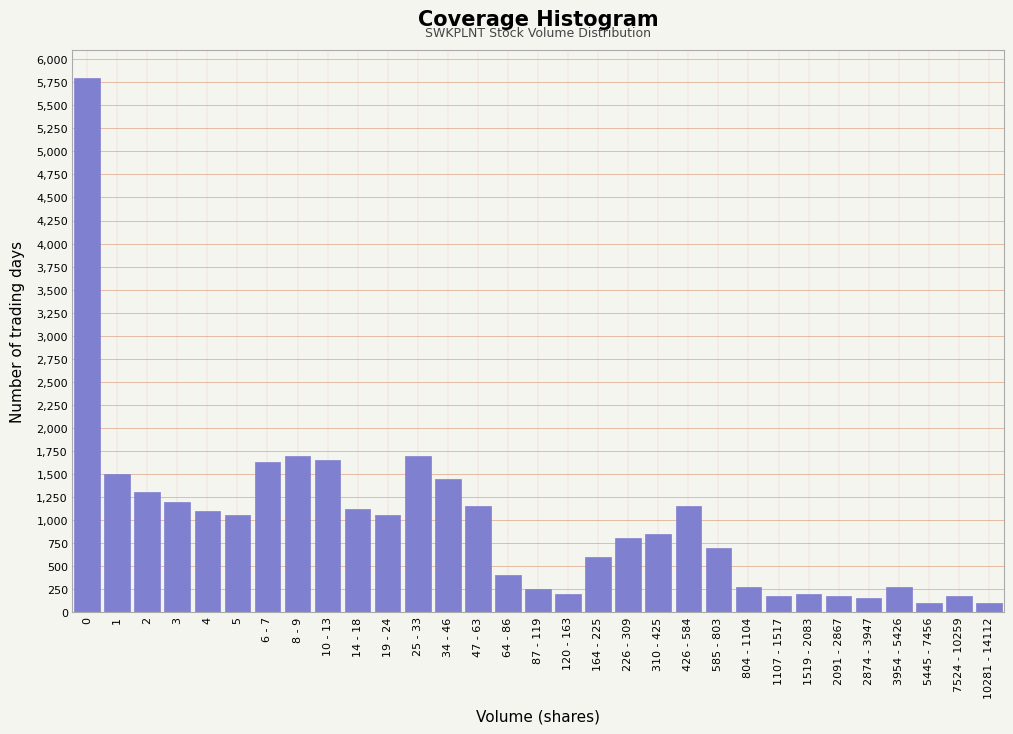

What is the maximum value shown in the chart?

5800